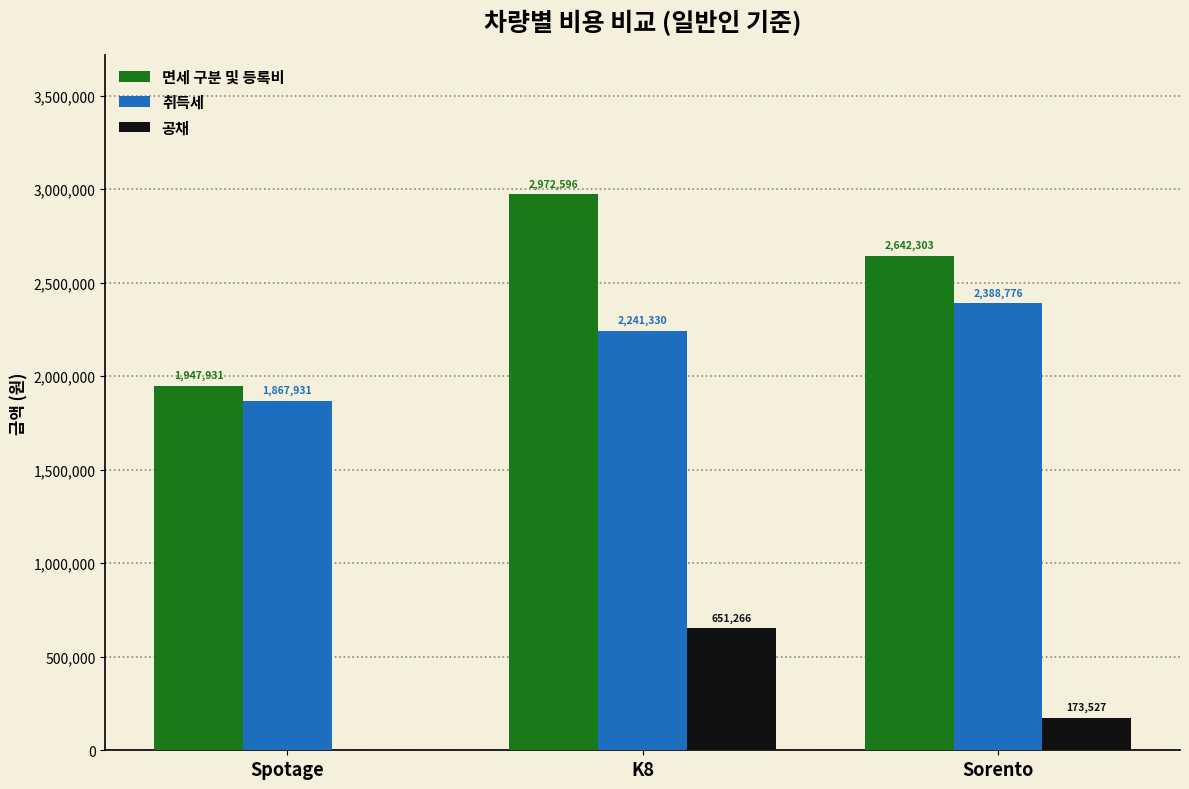

What are all the series names shown in the legend?

면세 구분 및 등록비, 취득세, 공채